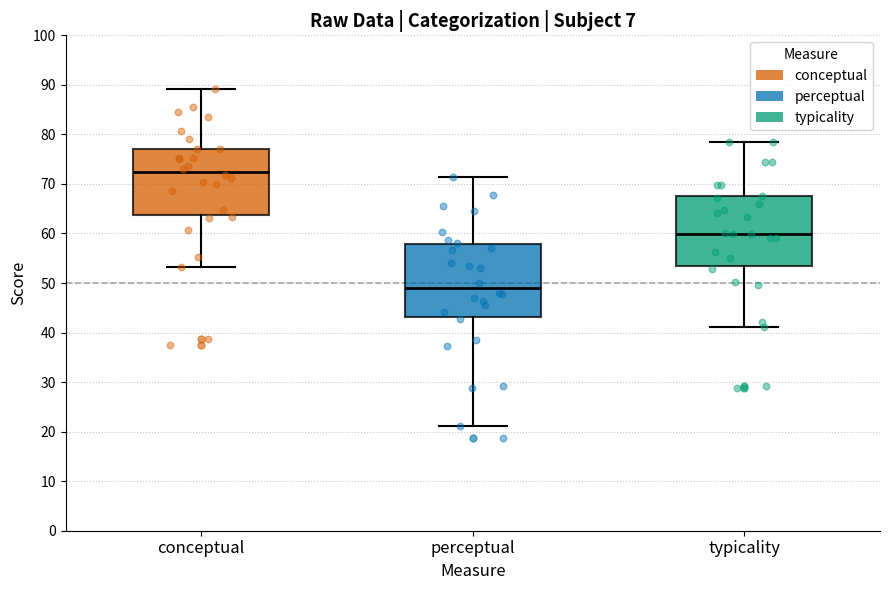

Reading left to right, read every box against the y-axis: the position of its median line, the range the box covers, and the ends of its whiskers. The values are not printed on the chart, so give them approximately, as read against the axis.

conceptual: median 72, box 64 to 77, whiskers 53 to 89
perceptual: median 49, box 43 to 58, whiskers 21 to 71
typicality: median 60, box 53 to 67, whiskers 41 to 79